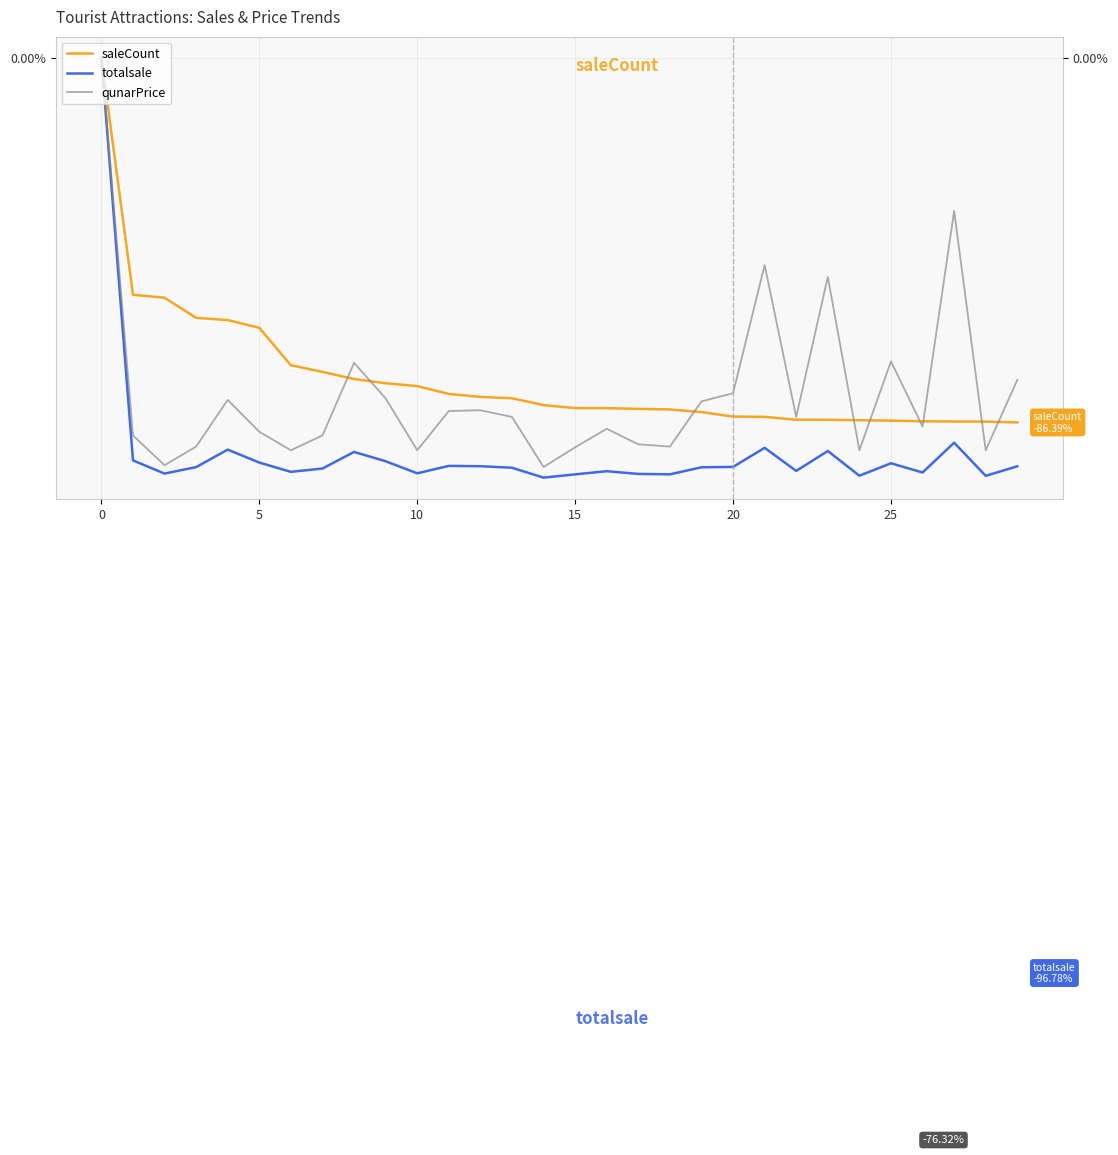

Between 16 and 10, which is larger?

10